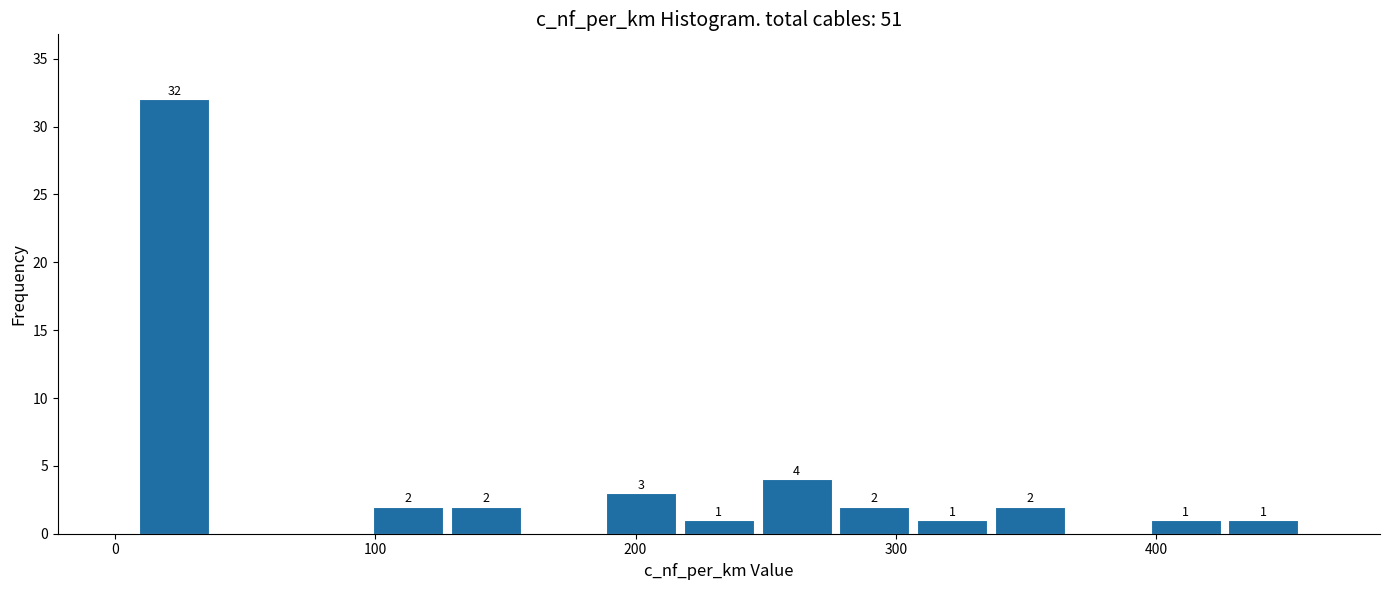

Read against the x-axis, roughly where is the centre of the tallest bar?

20